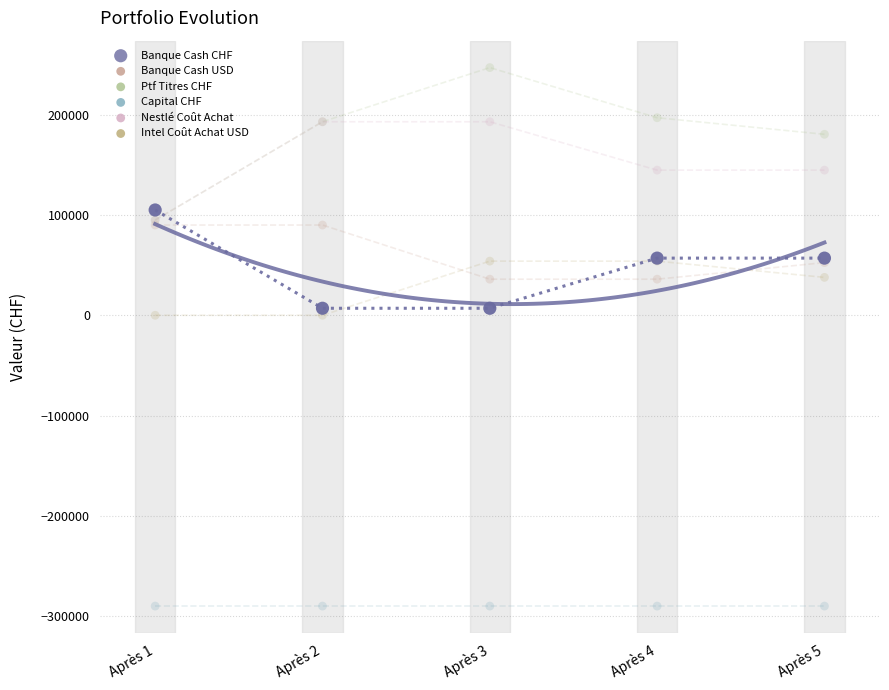

What are all the series names shown in the legend?

Banque Cash CHF, Banque Cash USD, Ptf Titres CHF, Capital CHF, Nestlé Coût Achat, Intel Coût Achat USD